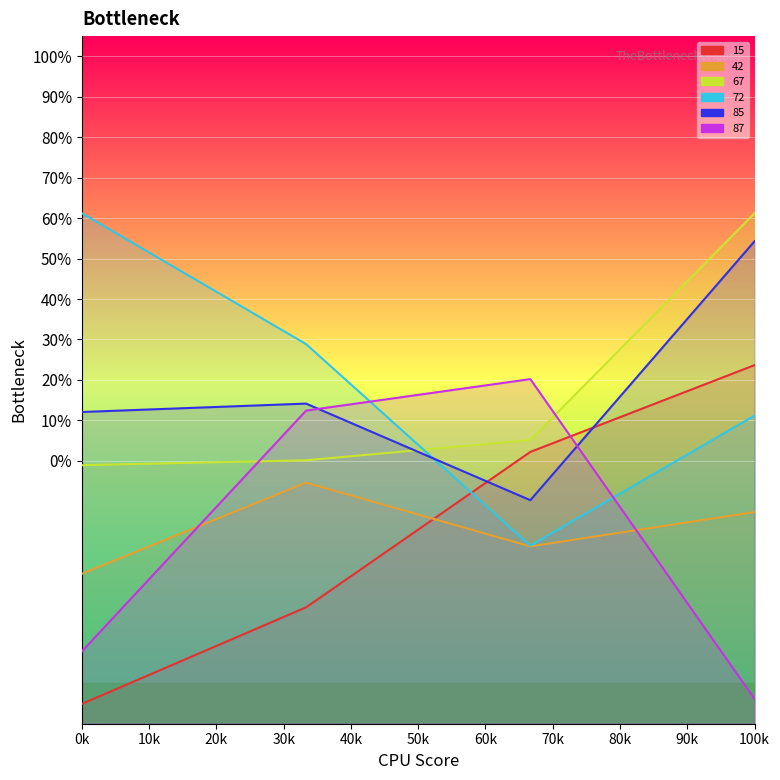

True or false: 15 has more than 0 interior local peaks.

False